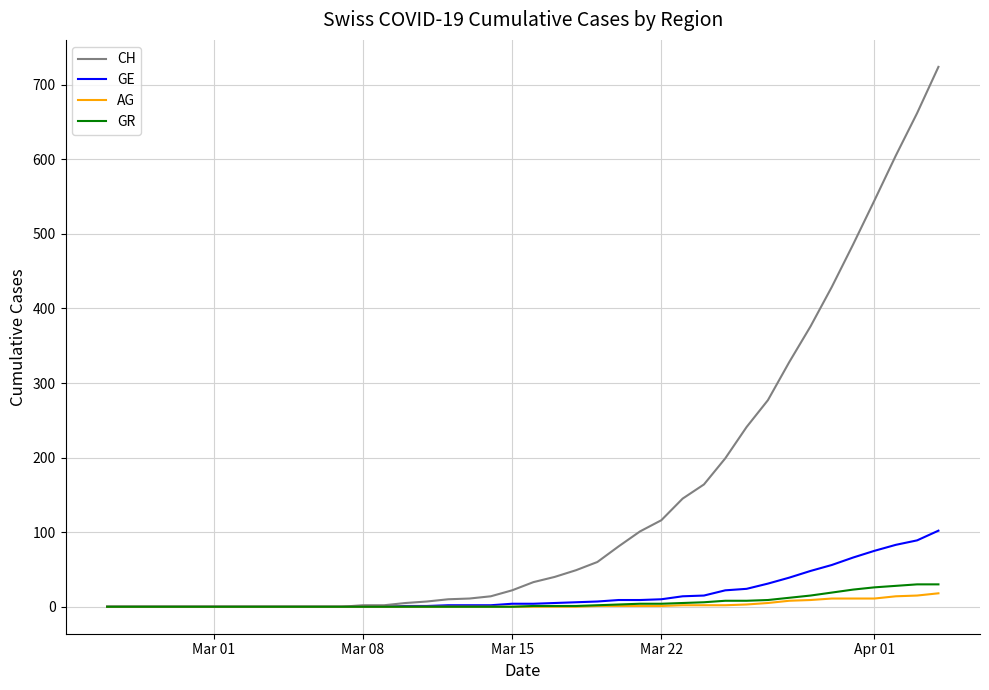

Which series has the largest total across all categories?

CH